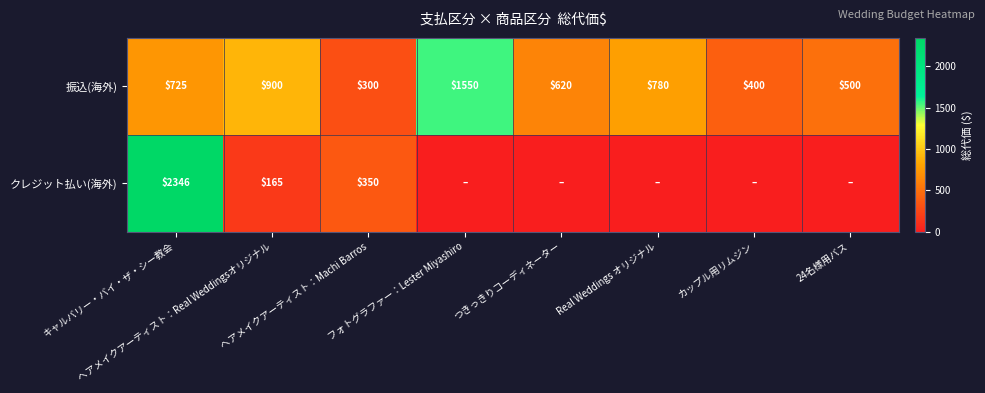

What is the difference between the maximum and minimum values in the 振込(海外) series?

1250